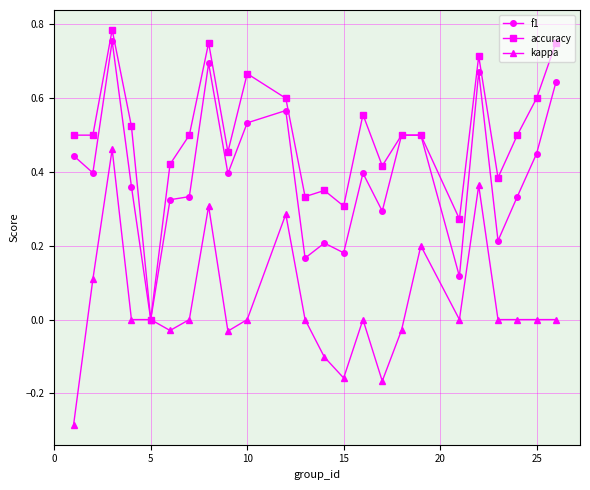

Which series has the largest total across all categories?

accuracy